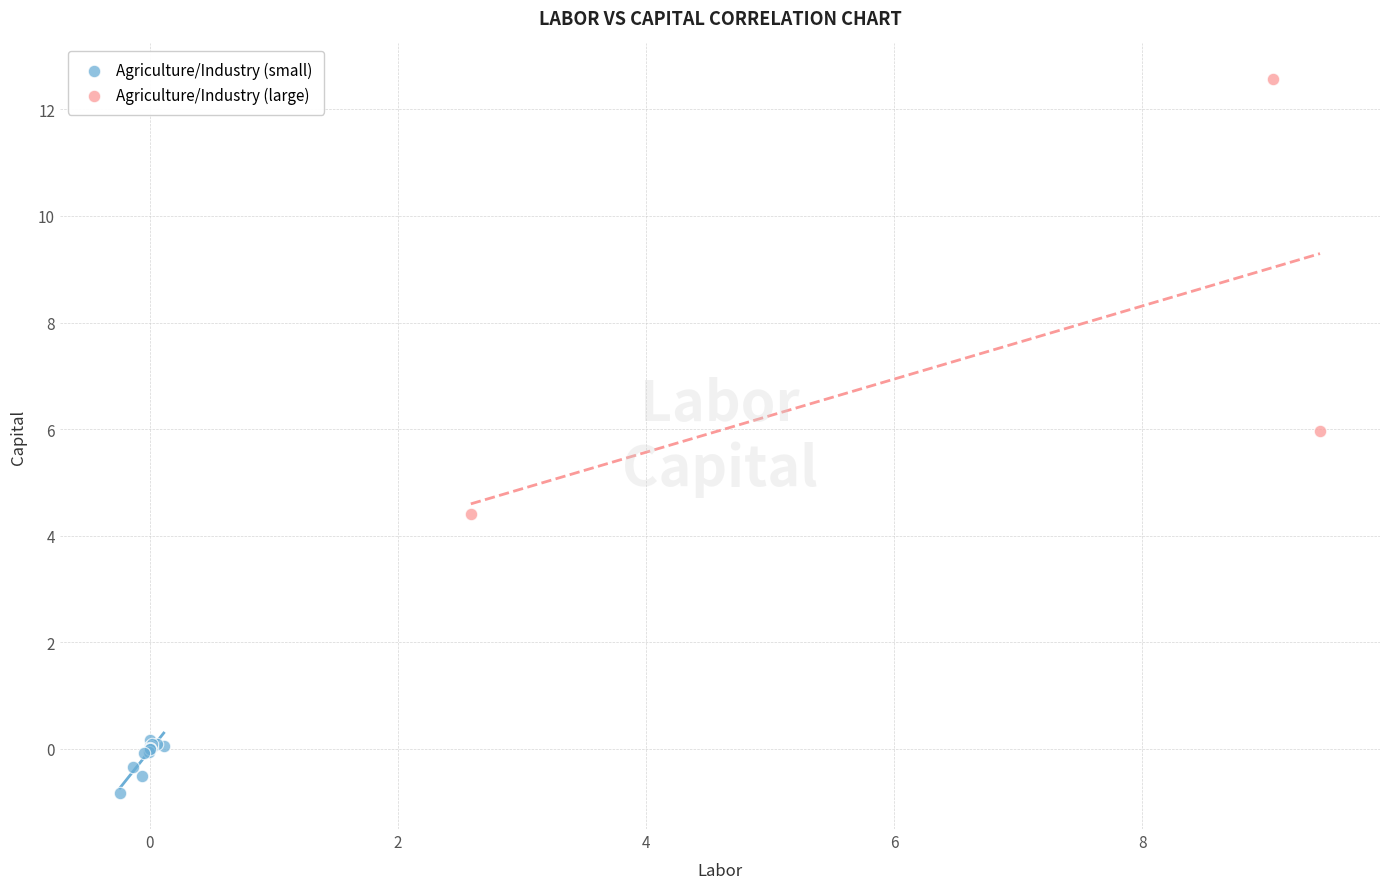

Which series contains the lowest Y value?

Agriculture/Industry (small)